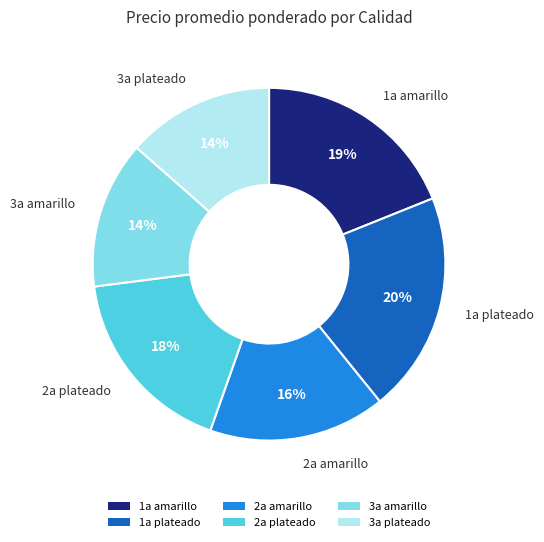

How many slices are in this pie chart?

6